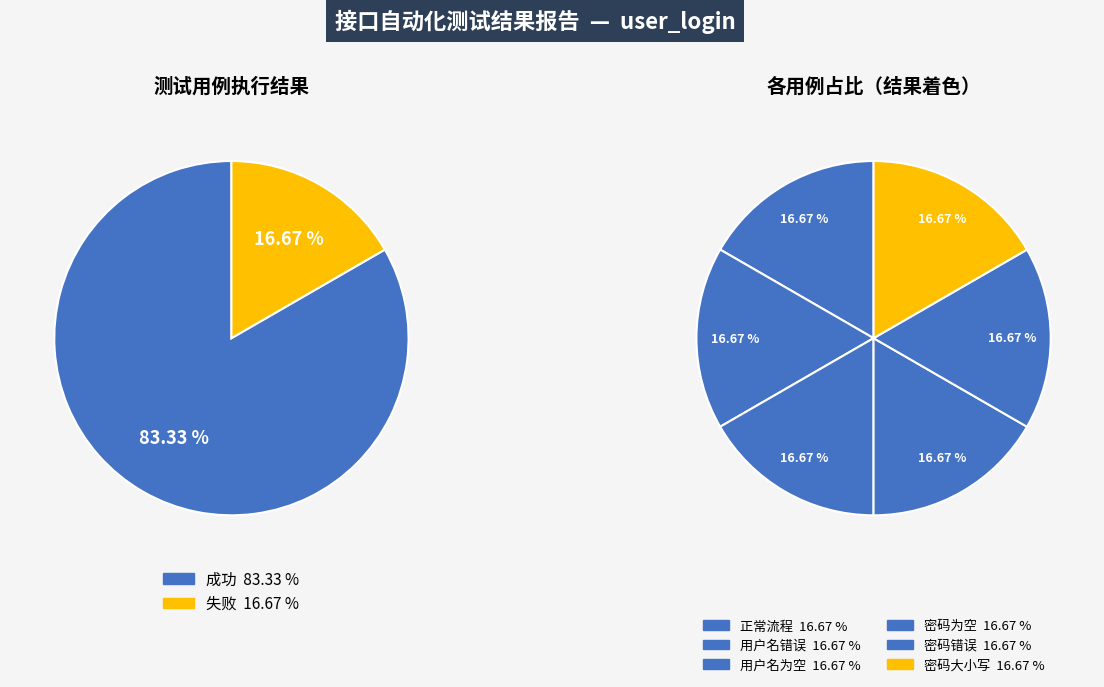

Count the number of slices in the pie.

2